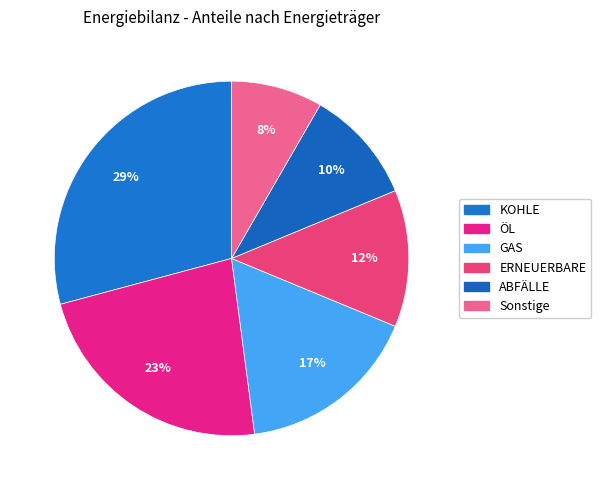

Does any single category account for the majority?

No